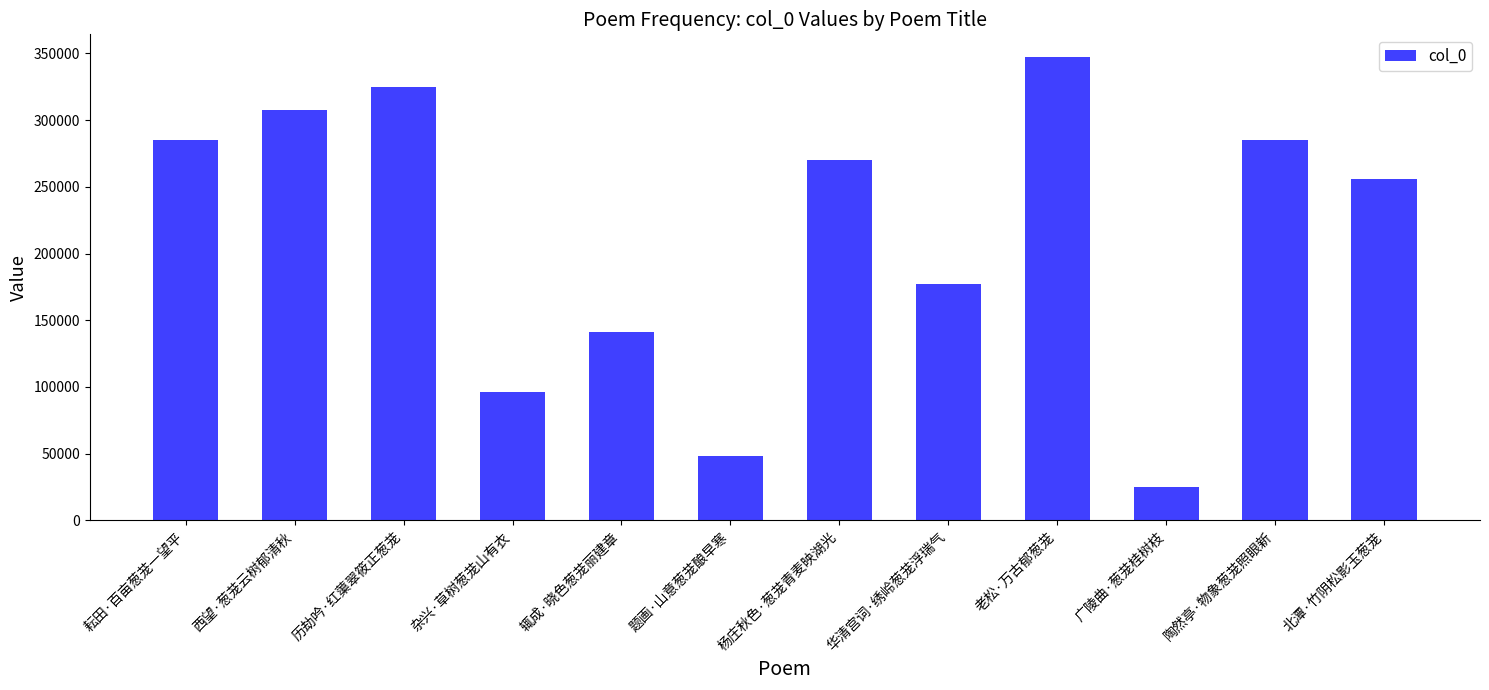

What is the average value?

213652